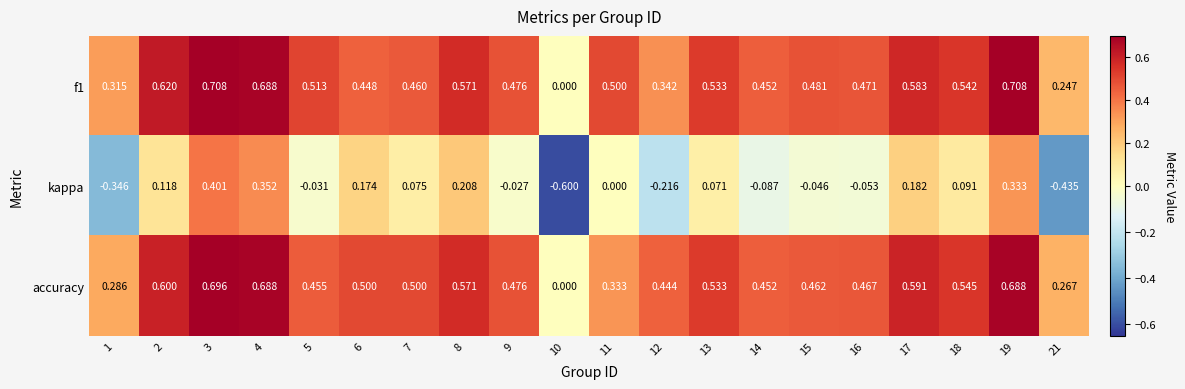

Is the value of accuracy at 16 greater than the value of kappa at 16?

Yes